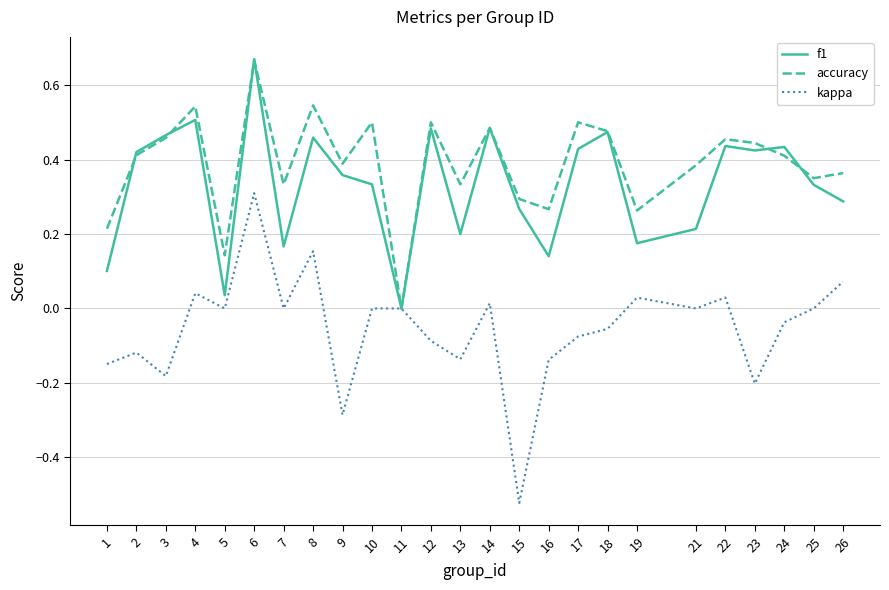

What is the sum of all accuracy values?

9.7